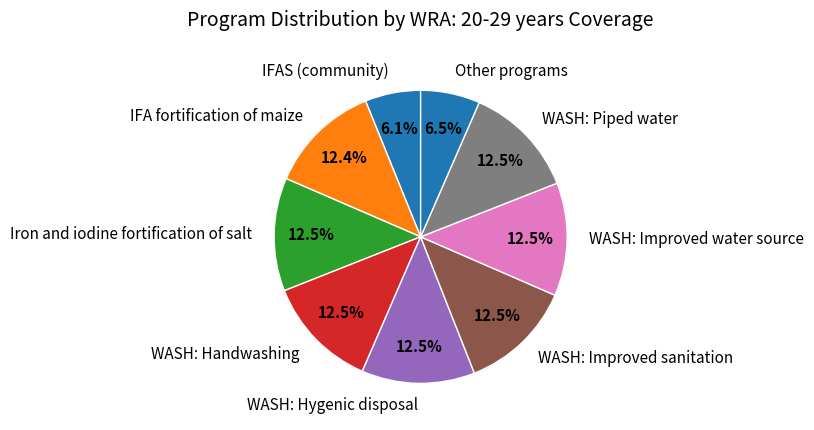

Approximately how many times larger is the value at IFAS (community) compared to Other programs?

0.9